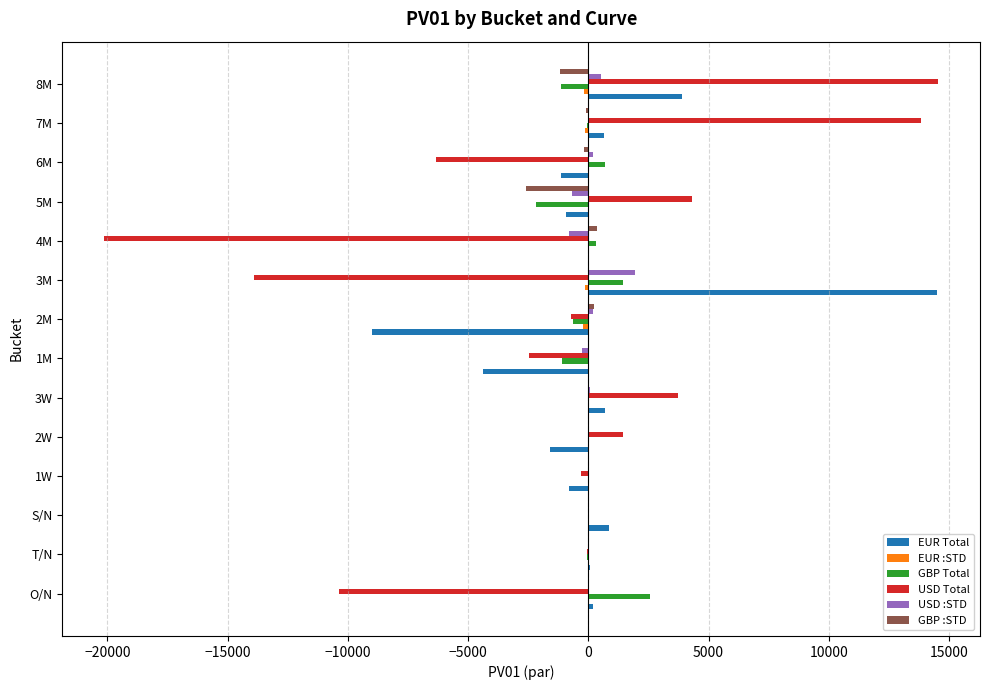

The GBP Total series shows 2563.2 at O/N. True or false?

True